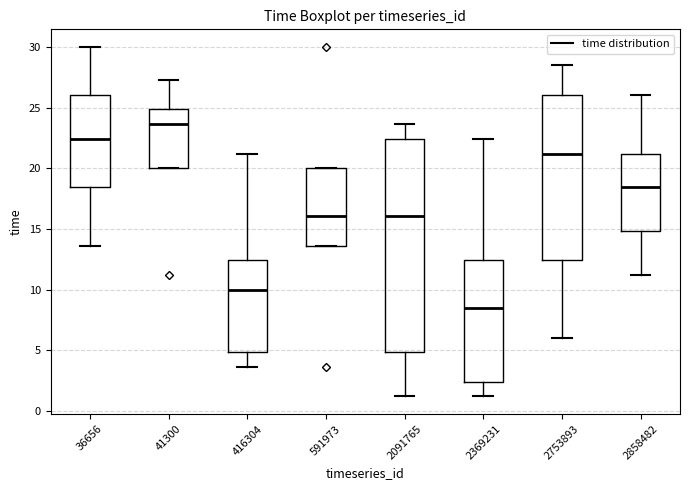

Which box is the tallest, from its lower edge to its upper edge?

2091765